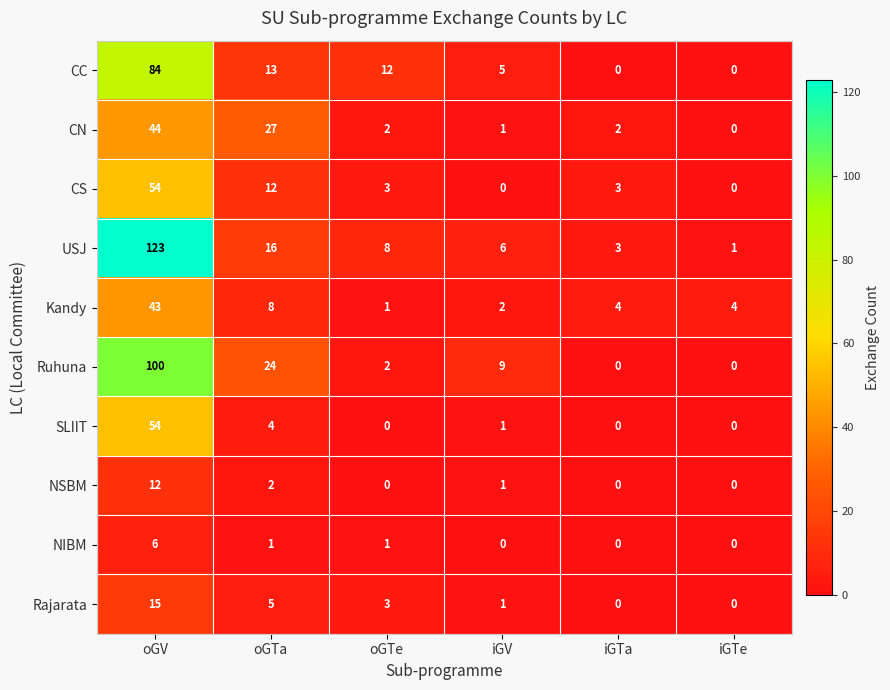

What is the sum of all CS values?

72